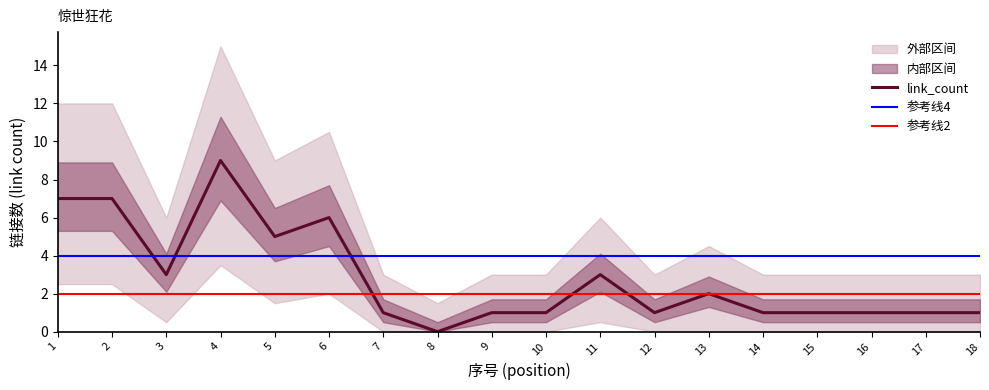

What is the maximum value for link_count?

9